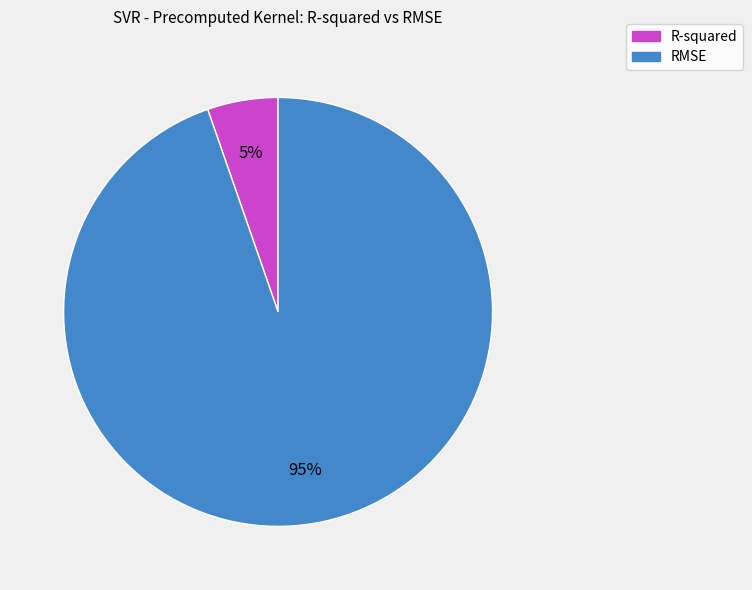

Do RMSE and R-squared together represent more than half of the pie?

Yes